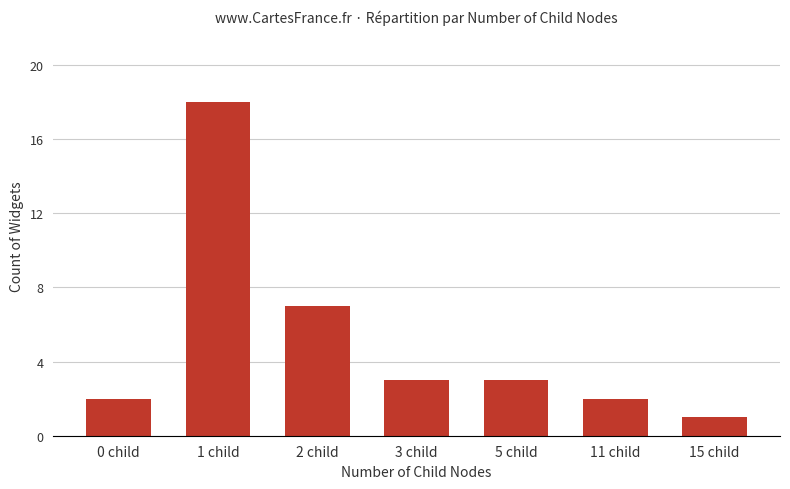

What is the ratio of the value at 3 child to the value at 0 child?

1.5